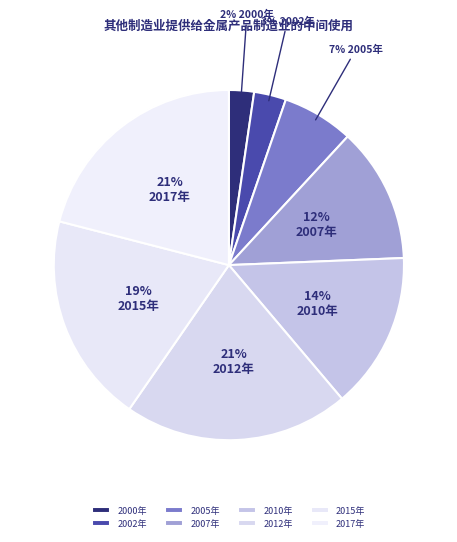

Which category has the smallest portion of the pie?

2000年